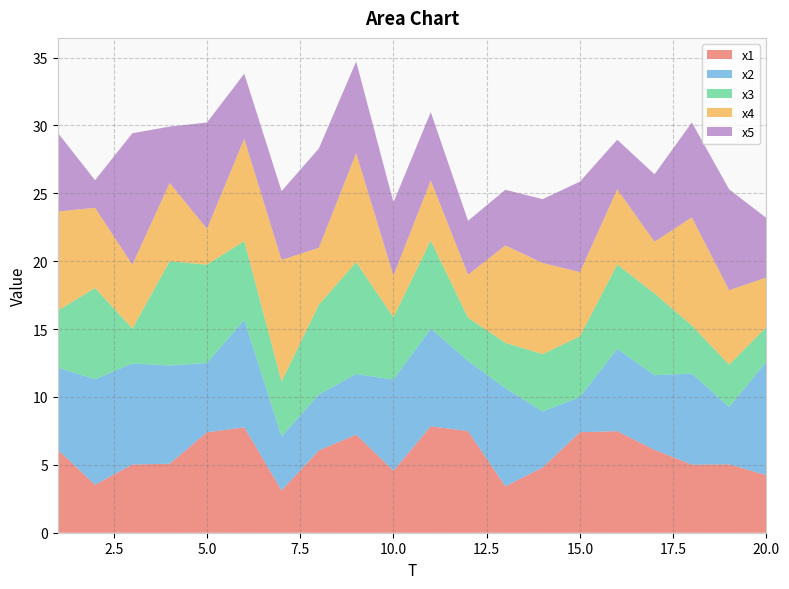

Reading left to right, what are all the values shown in this chart?

x1: 1=6.1	2=3.5	3=5.0	4=5.1	5=7.4	6=7.8	7=3.1	8=6.1	9=7.2	10=4.6	11=7.8	12=7.5	13=3.4	14=4.8	15=7.4	16=7.5	17=6.1	18=5.0	19=5.0	20=4.2
x2: 1=6.1	2=7.8	3=7.4	4=7.2	5=5.1	6=7.9	7=4.0	8=4.1	9=4.5	10=6.7	11=7.2	12=5.2	13=7.2	14=4.1	15=2.6	16=6.1	17=5.5	18=6.7	19=4.2	20=8.4
x3: 1=4.2	2=6.7	3=2.6	4=7.7	5=7.2	6=5.8	7=4.0	8=6.6	9=8.2	10=4.6	11=6.5	12=3.2	13=3.3	14=4.2	15=4.5	16=6.2	17=6.0	18=3.5	19=3.1	20=2.6
x4: 1=7.3	2=5.9	3=4.7	4=5.8	5=2.6	6=7.5	7=9.0	8=4.2	9=8.0	10=3.1	11=4.4	12=3.2	13=7.2	14=6.7	15=4.7	16=5.5	17=3.8	18=8.0	19=5.5	20=3.6
x5: 1=5.8	2=2.0	3=9.7	4=4.1	5=7.8	6=4.8	7=5.1	8=7.3	9=6.8	10=5.4	11=5.0	12=4.0	13=4.1	14=4.7	15=6.7	16=3.6	17=5.0	18=7.0	19=7.4	20=4.4